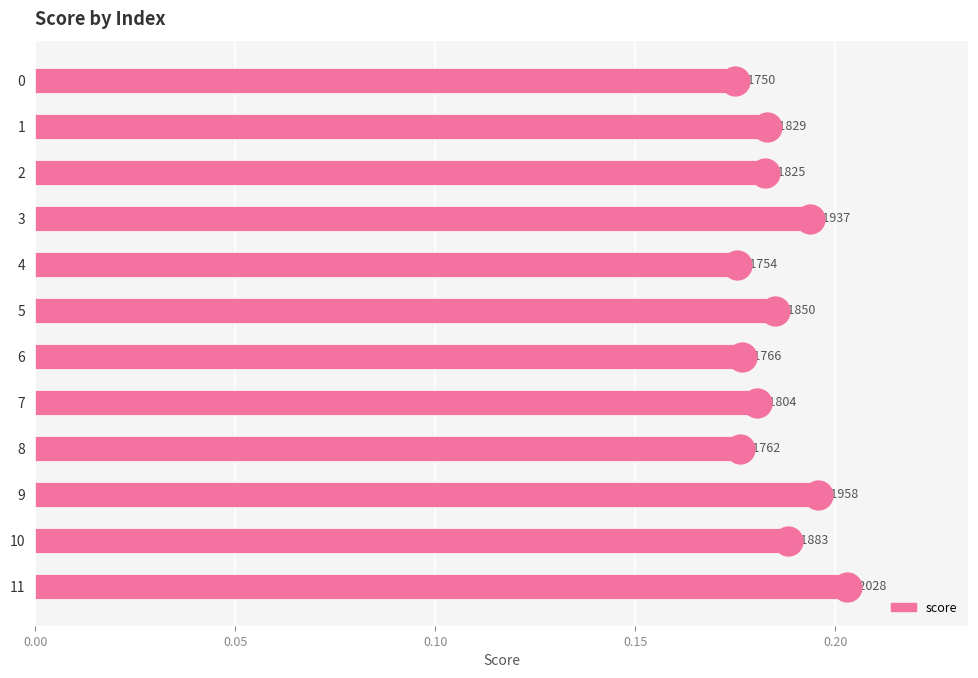

Rank the categories by value from lowest to highest.

0, 4, 8, 6, 7, 2, 1, 5, 10, 3, 9, 11